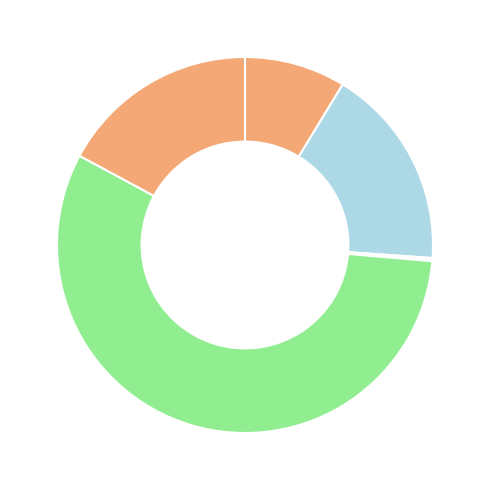

Count the number of slices in the pie.

6